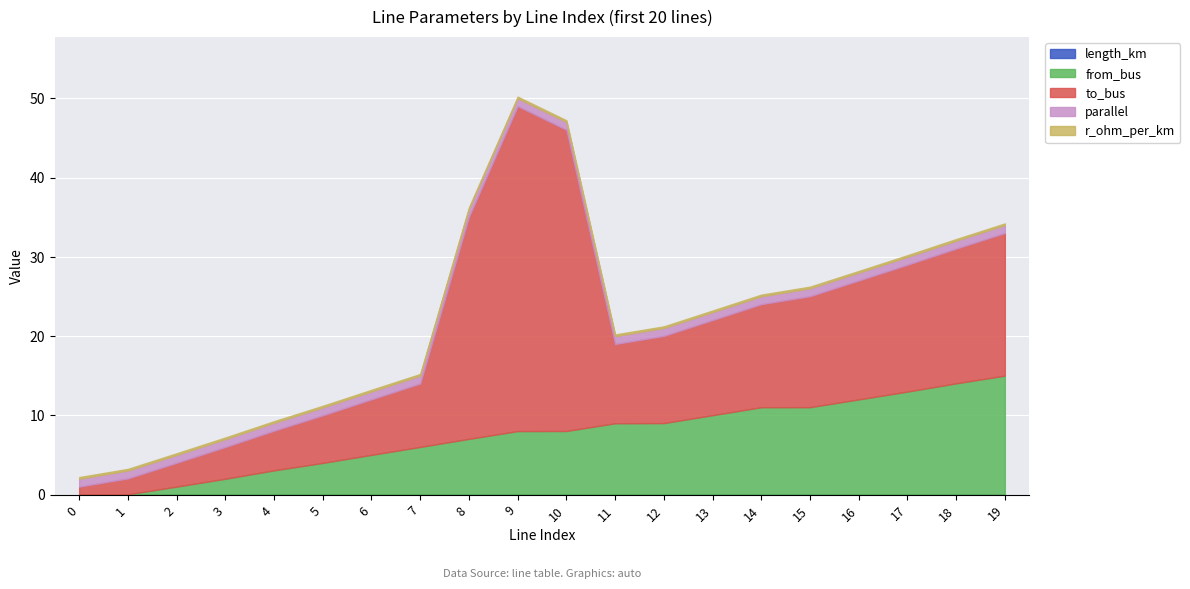

The from_bus series shows 8.0 at 10. True or false?

True